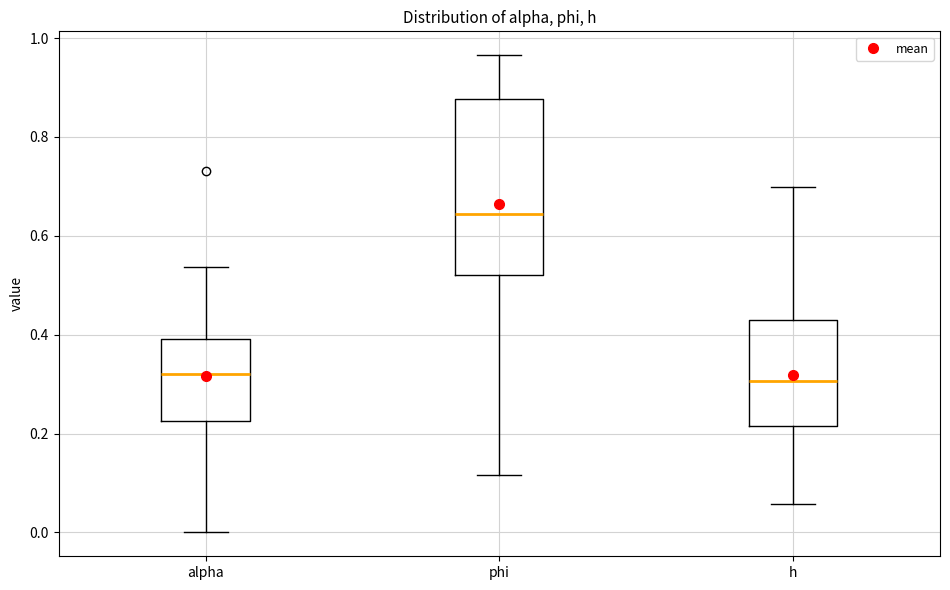

Reading left to right, transcribe this box plot: for each box, give where its median line is, the range the box spans, and where its two whiskers end, as read against the y-axis. The values are not printed on the chart, so give them approximately, as read against the axis.

alpha: median 0.32, box 0.22 to 0.40, whiskers 0.00 to 0.54
phi: median 0.64, box 0.52 to 0.88, whiskers 0.12 to 0.96
h: median 0.30, box 0.22 to 0.44, whiskers 0.06 to 0.70